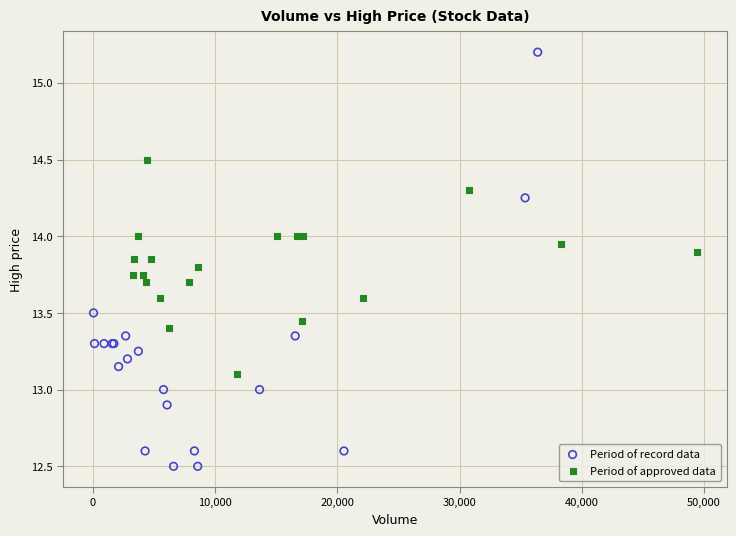

Which series reaches the maximum Y coordinate?

Period of record data